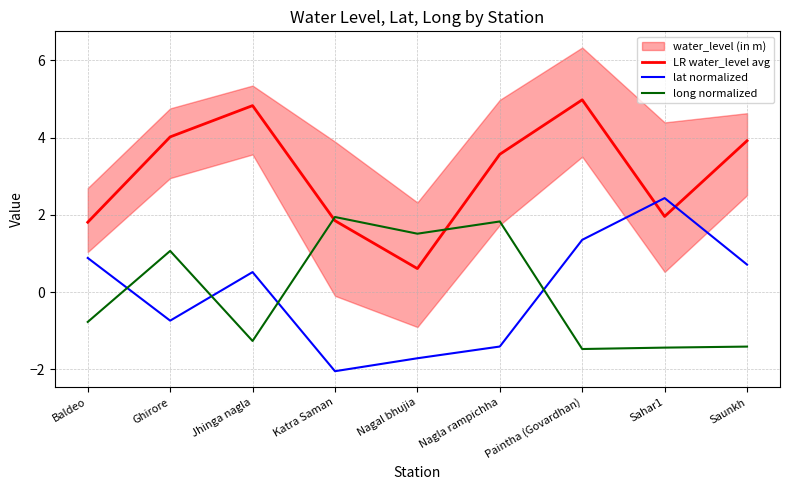

How many data points in lat normalized are less than 0?

4